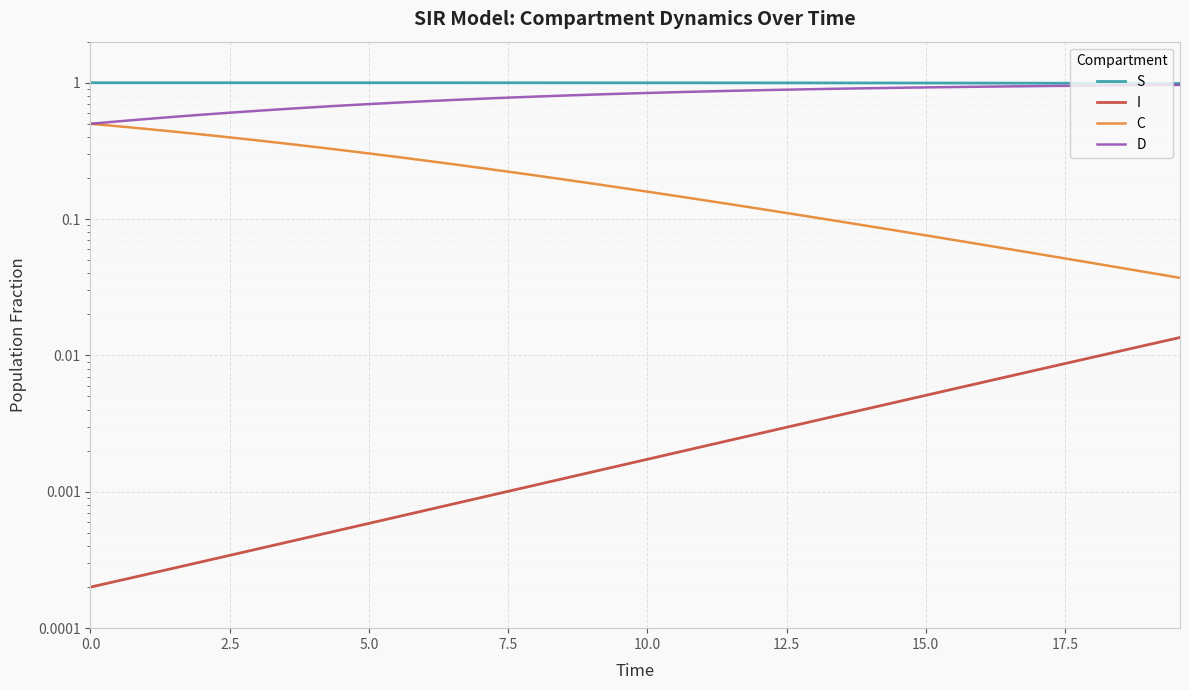

How many lines are shown in the chart?

4